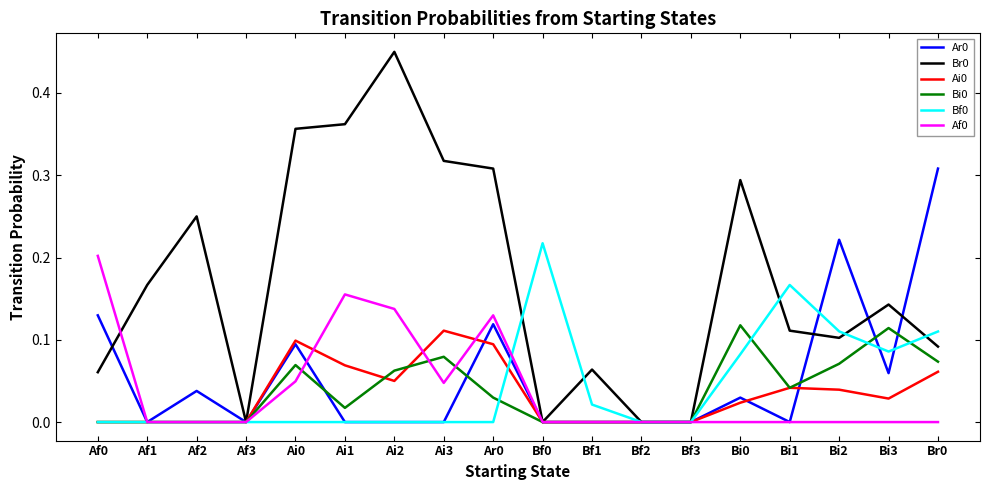

Is this an area chart (filled region under the line)?

No